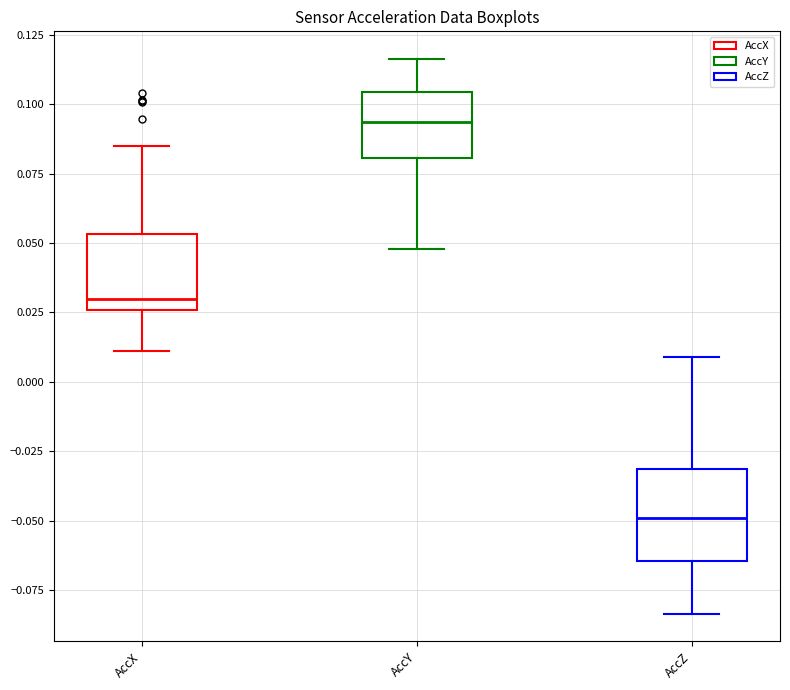

Reading left to right, transcribe this box plot: for each box, give where its median line is, the range the box spans, and where its two whiskers end, as read against the y-axis. The values are not printed on the chart, so give them approximately, as read against the axis.

AccX: median 0.030, box 0.025 to 0.055, whiskers 0.010 to 0.085
AccY: median 0.095, box 0.080 to 0.105, whiskers 0.050 to 0.115
AccZ: median -0.050, box -0.065 to -0.030, whiskers -0.085 to 0.010